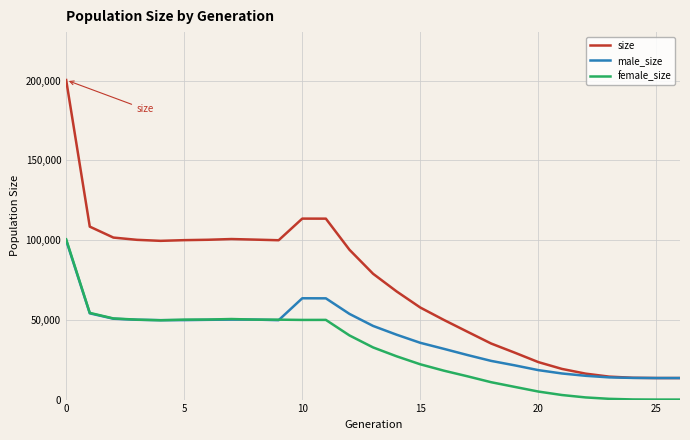

At how many categories does at least one series exceed 96314?

12